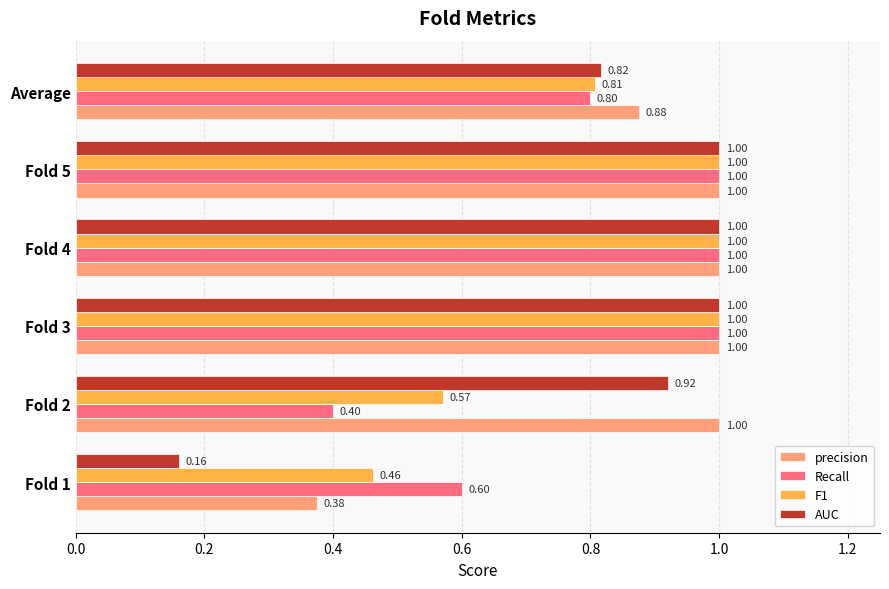

What is the average value of the AUC series?

0.8